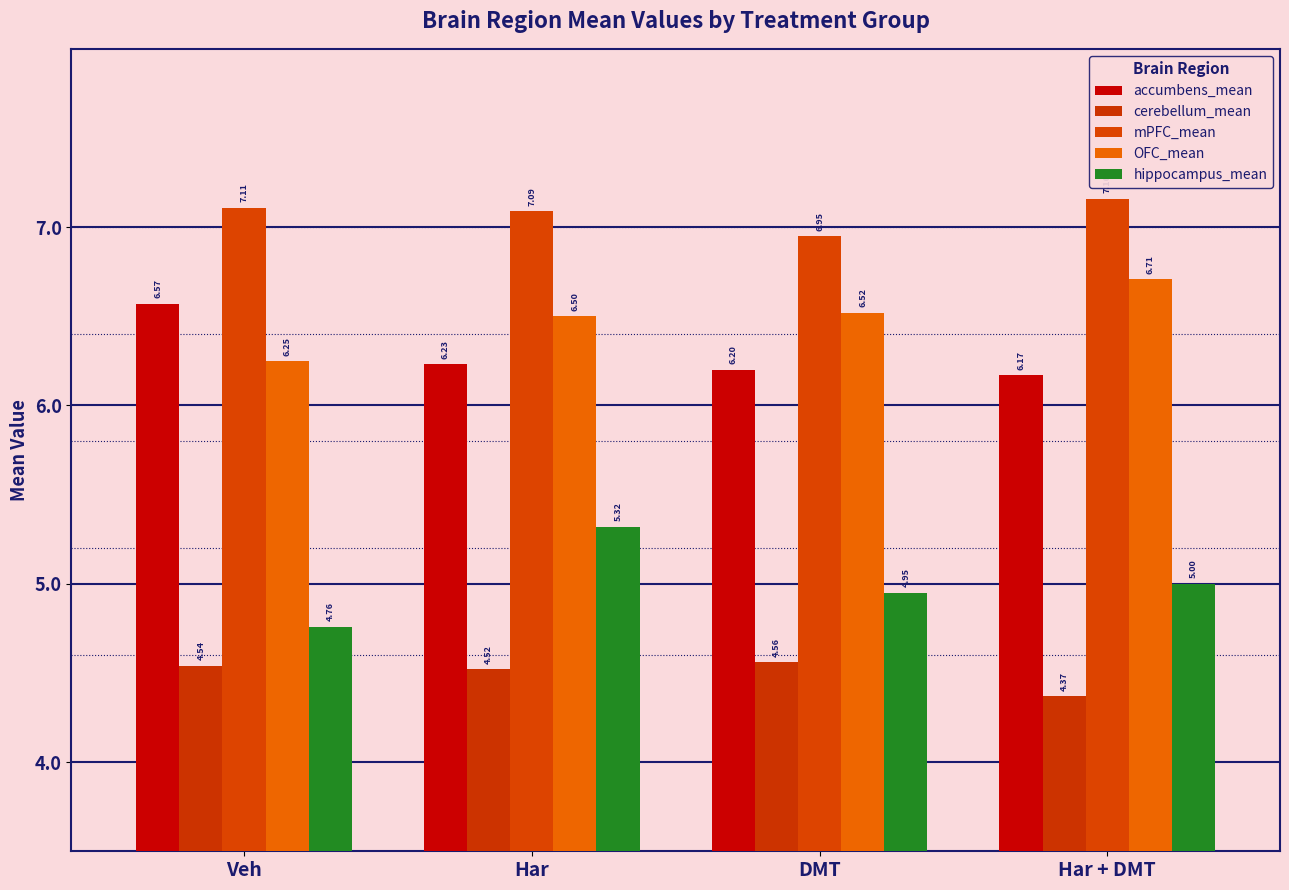

List the labels in order of OFC_mean value, largest first.

Har + DMT, DMT, Har, Veh